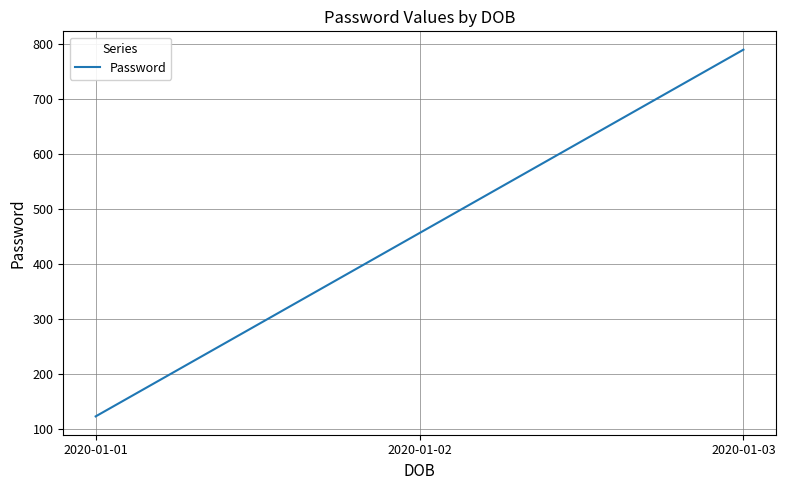

Read the value at 2020-01-02.

456